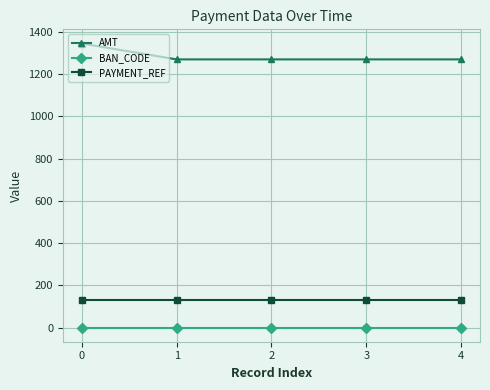

The value of PAYMENT_REF at 4 is 215. True or false?

False